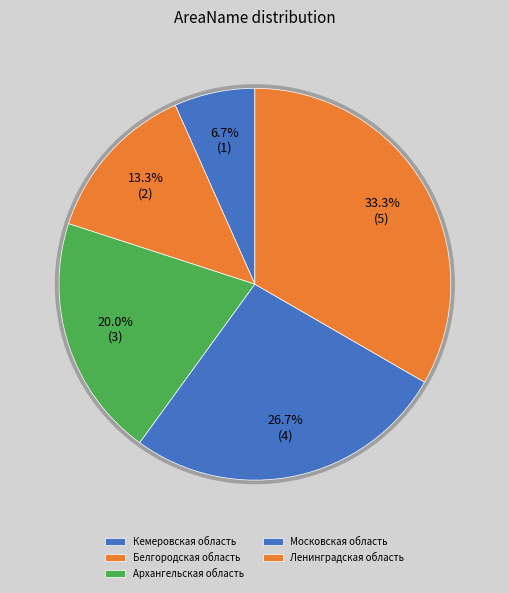

How many segments does this pie chart have?

5